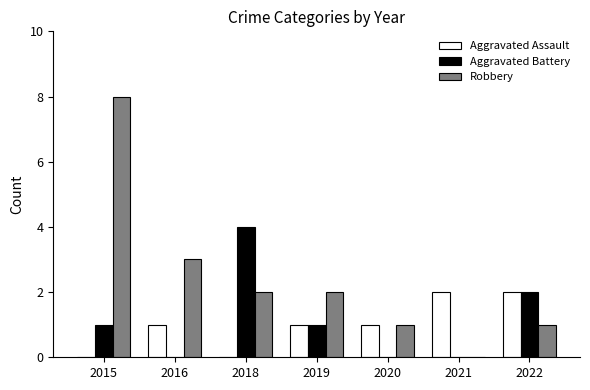

Between 2016 and 2020, which series saw the biggest shift?

Robbery